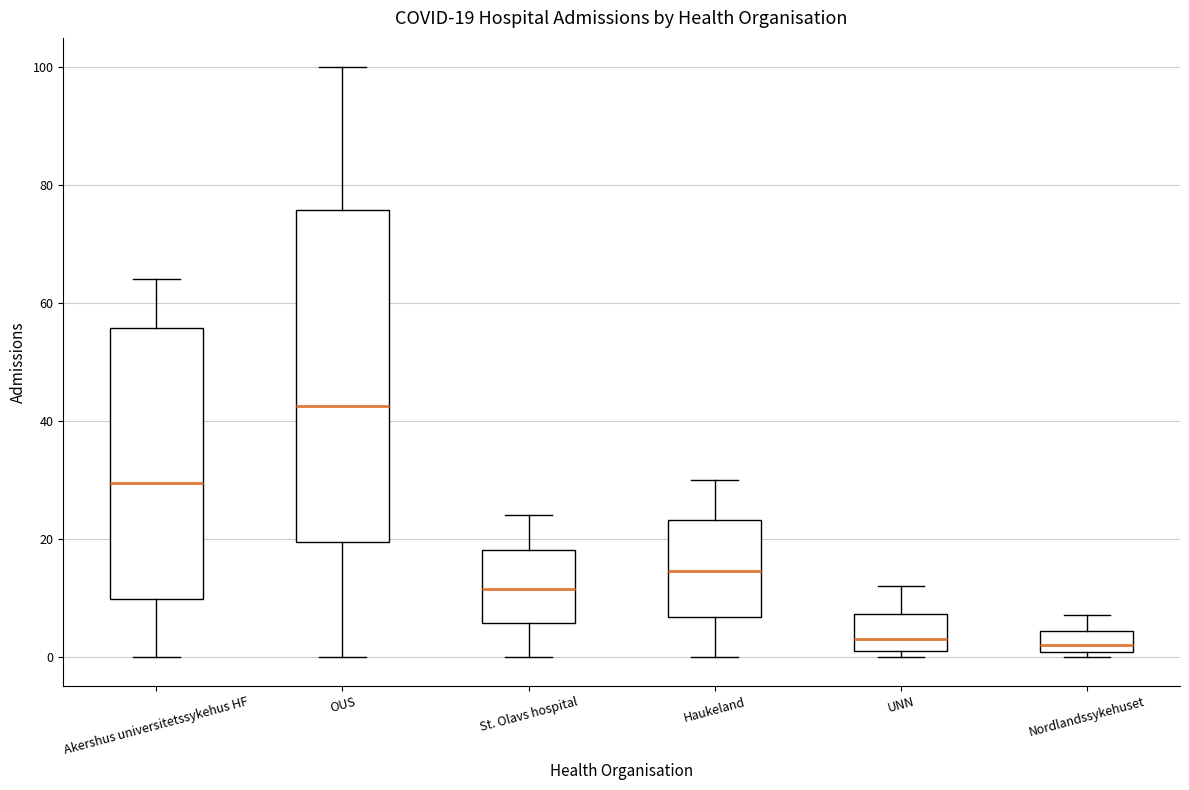

Which box's median line is the highest?

OUS